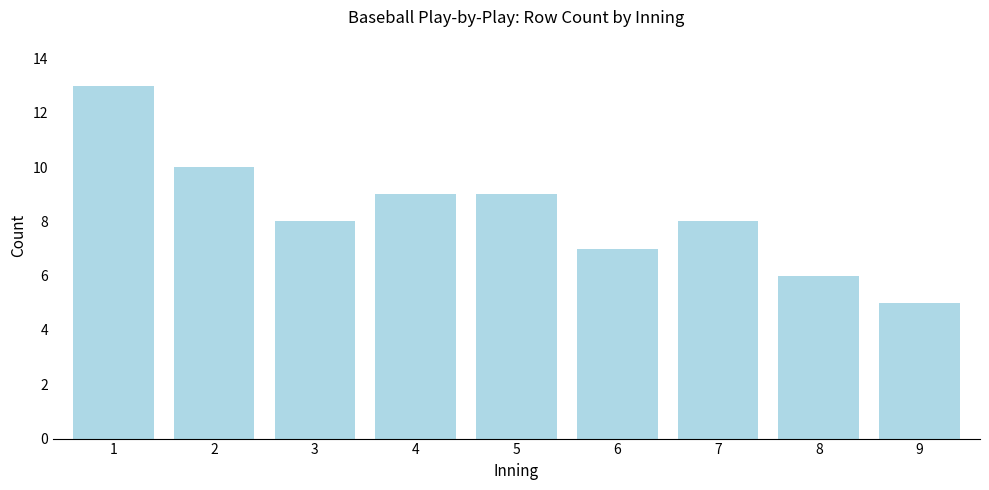

Reading left to right, transcribe all the data shown in this chart.

13	10	8	9	9	7	8	6	5